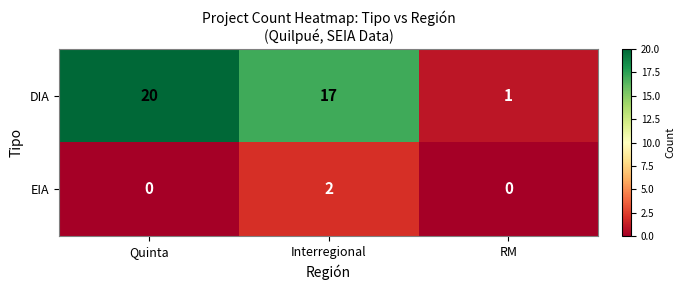

Reading left to right, list all the values displayed in this chart.

DIA: Quinta=20	Interregional=17	RM=1
EIA: Quinta=0	Interregional=2	RM=0